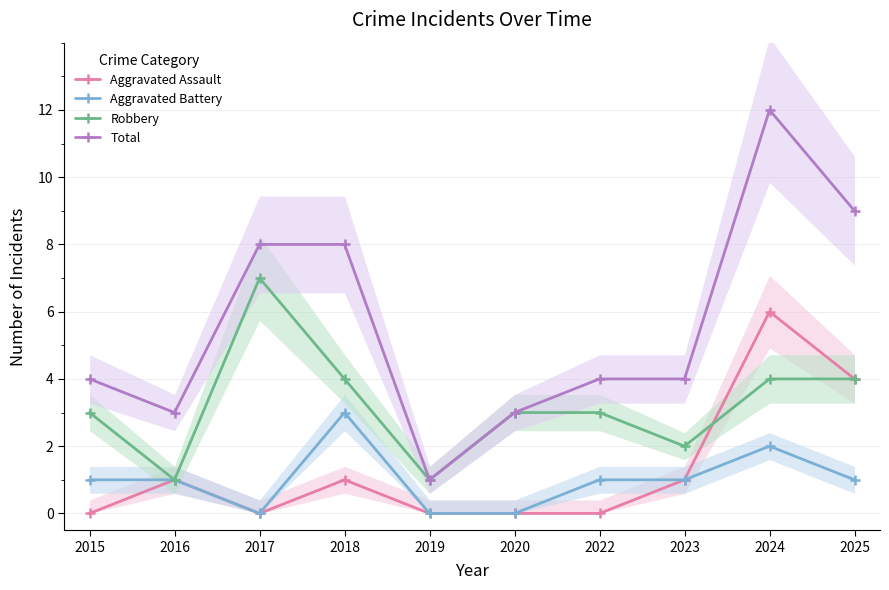

How many values in the Aggravated Battery series are below 1?

3